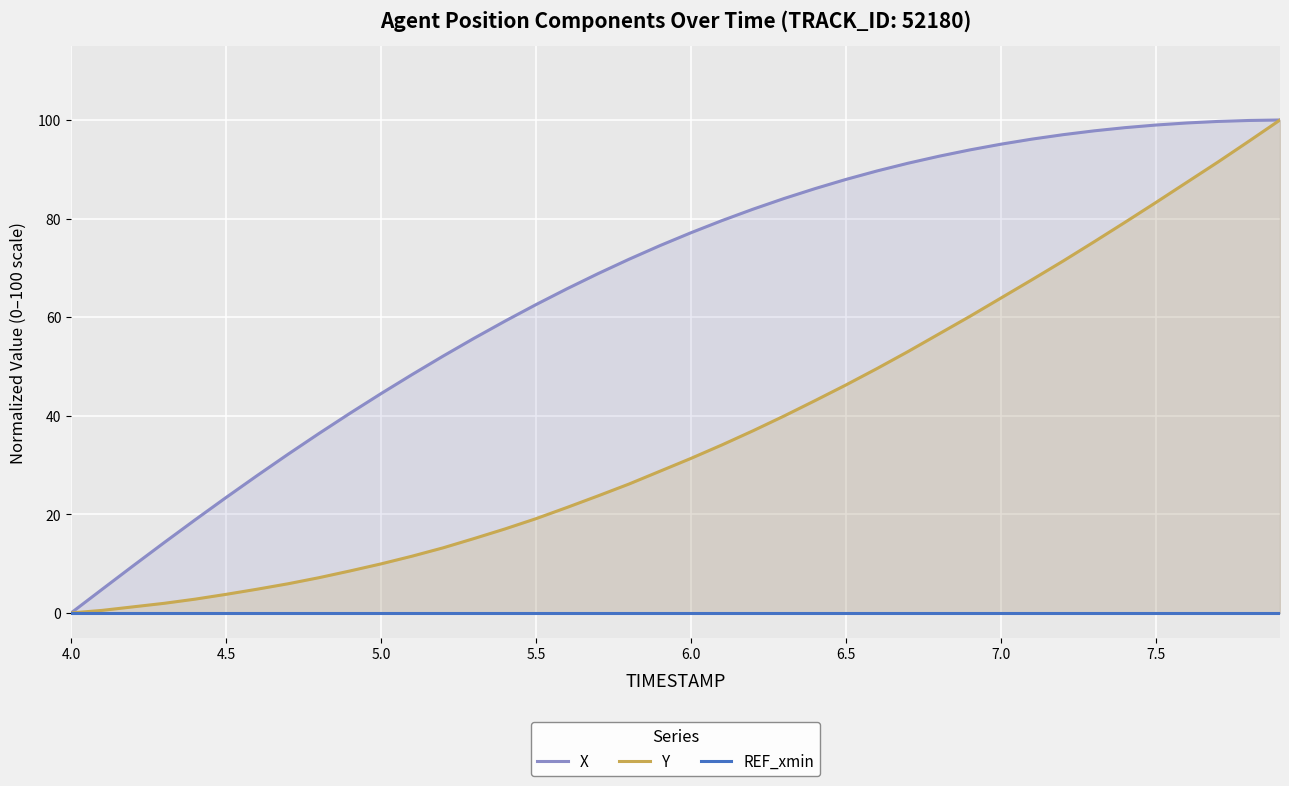

Does the chart display data point markers on the line(s)?

No